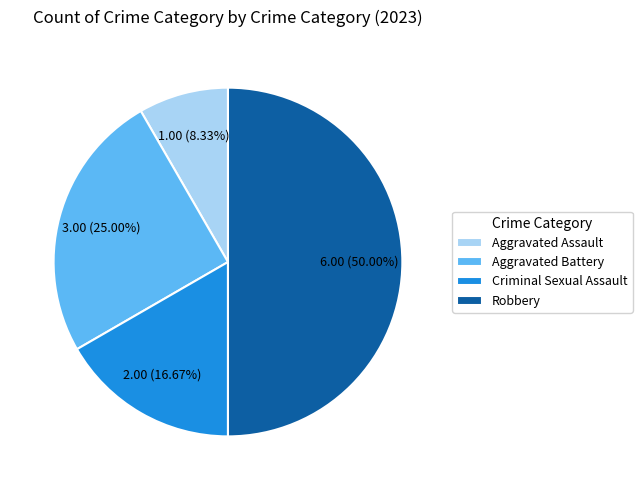

Is it true that Robbery is 62% of the pie?

False